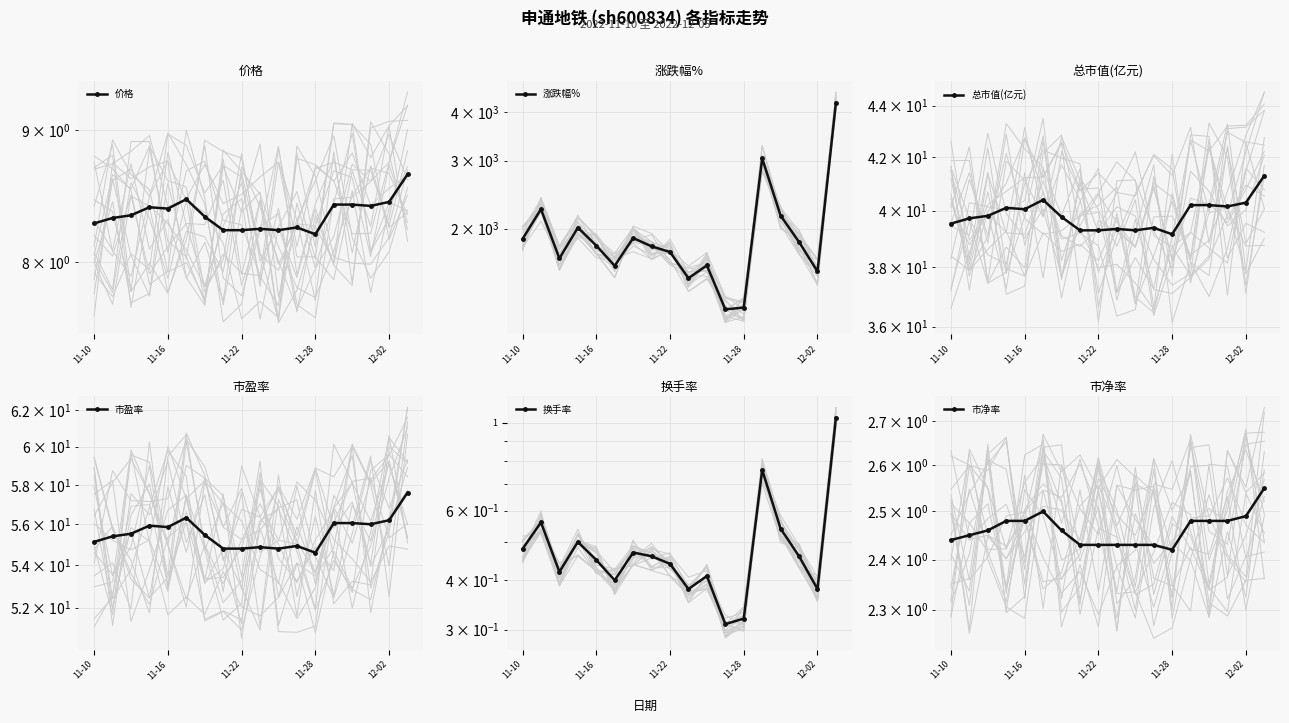

What is the difference between the highest and lowest values at 13?

3040.2